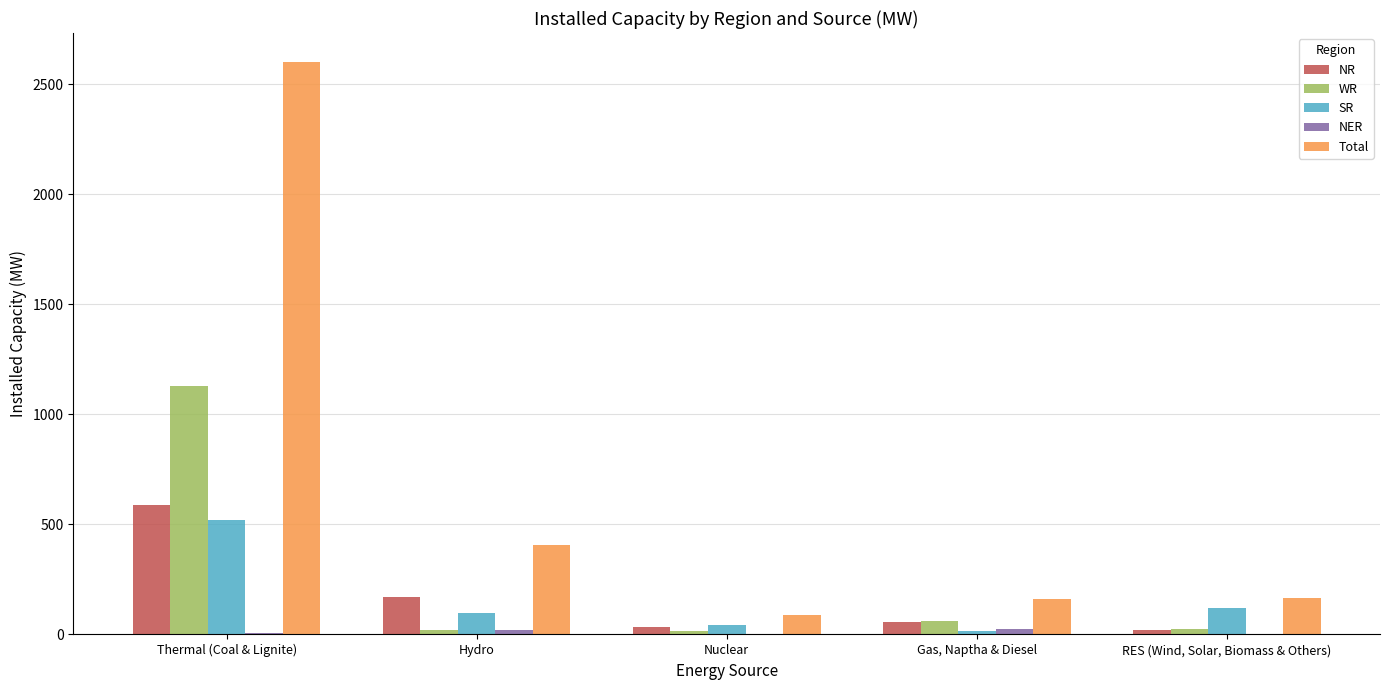

Which series changed the most between Thermal (Coal & Lignite) and Nuclear?

Total